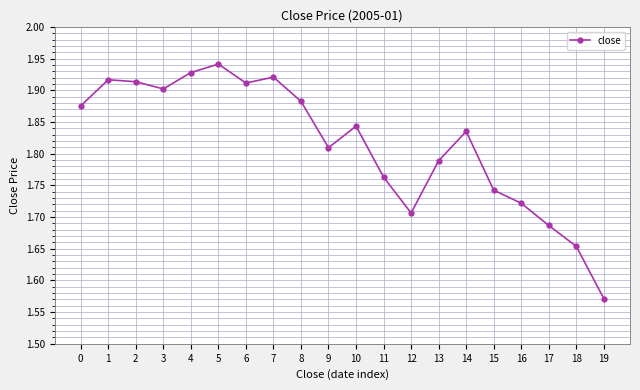

Which category has the highest value across all series?

5